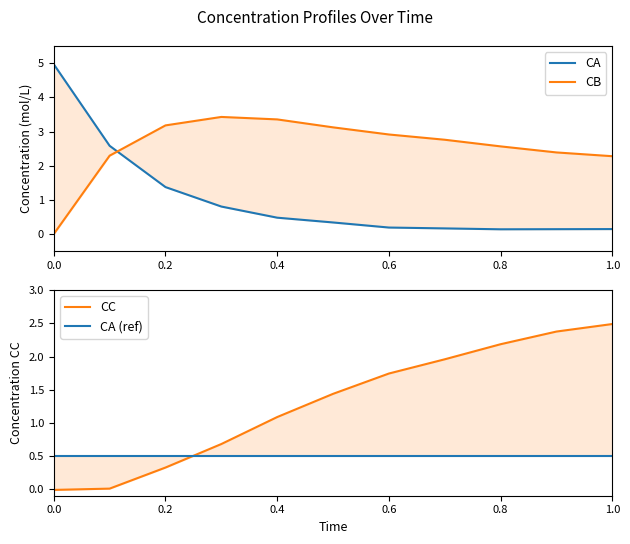

What is the difference between the maximum and second lowest values in the CA series?

4.8